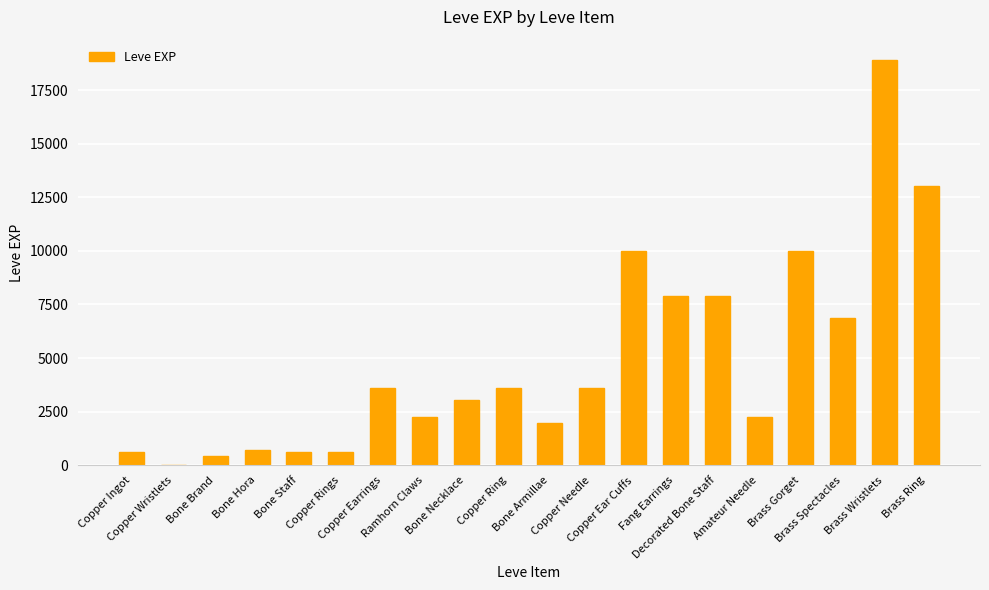

What is the greatest value displayed?

18910